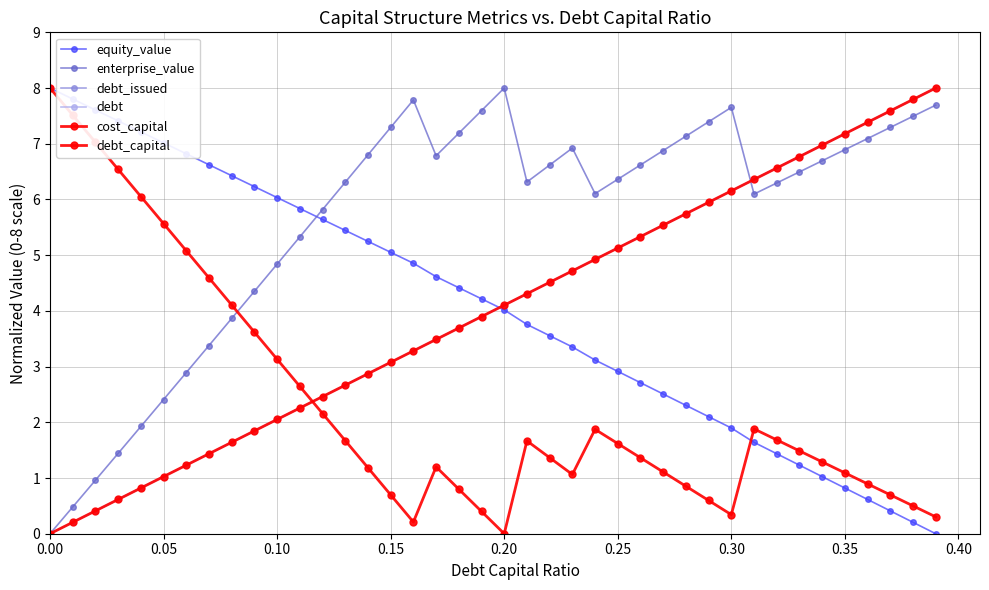

Does the chart have visible grid lines?

Yes